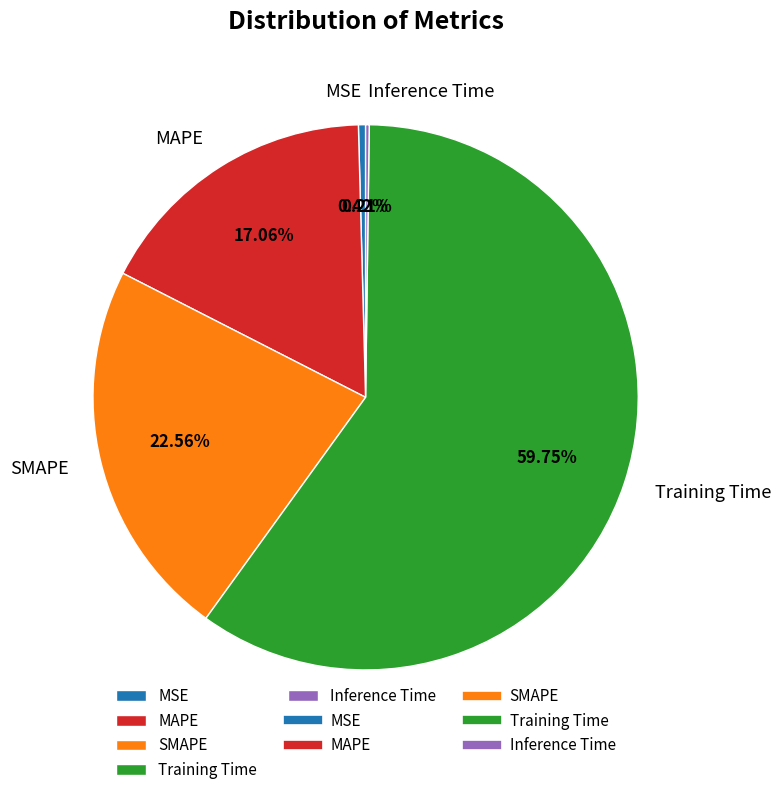

Which slice is the largest?

Training Time